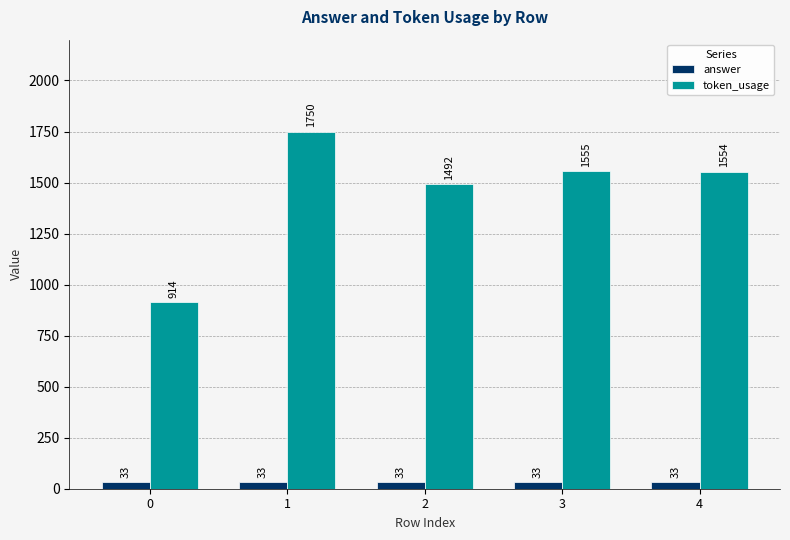

Rank the series by their maximum value, from lowest to highest.

answer, token_usage